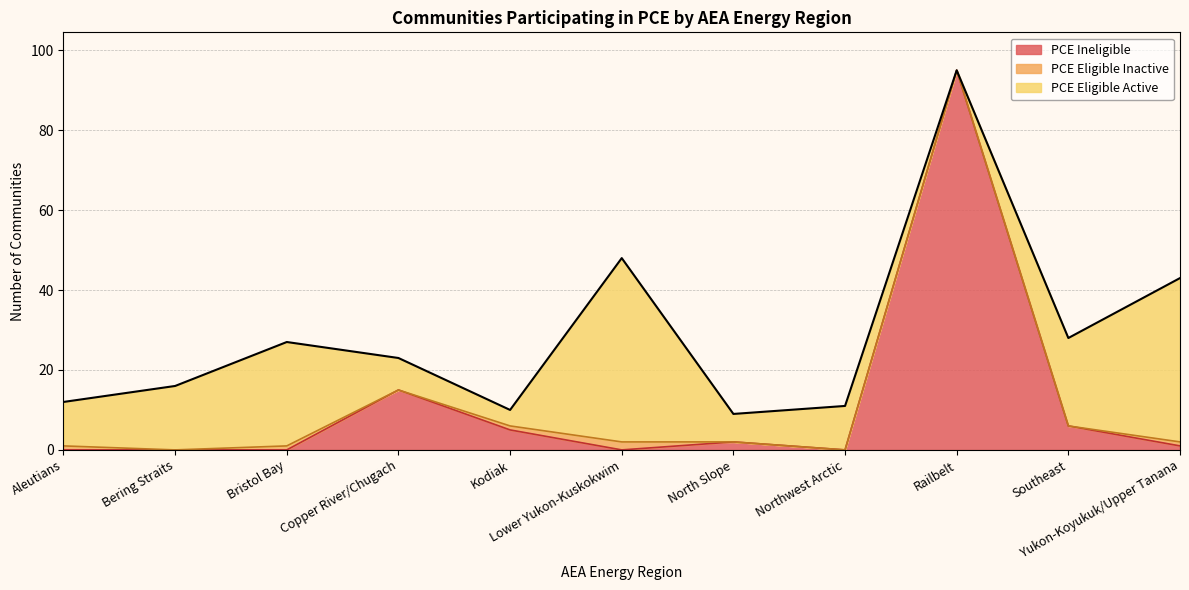

Which series changed the most between Aleutians and Kodiak?

PCE Eligible Active